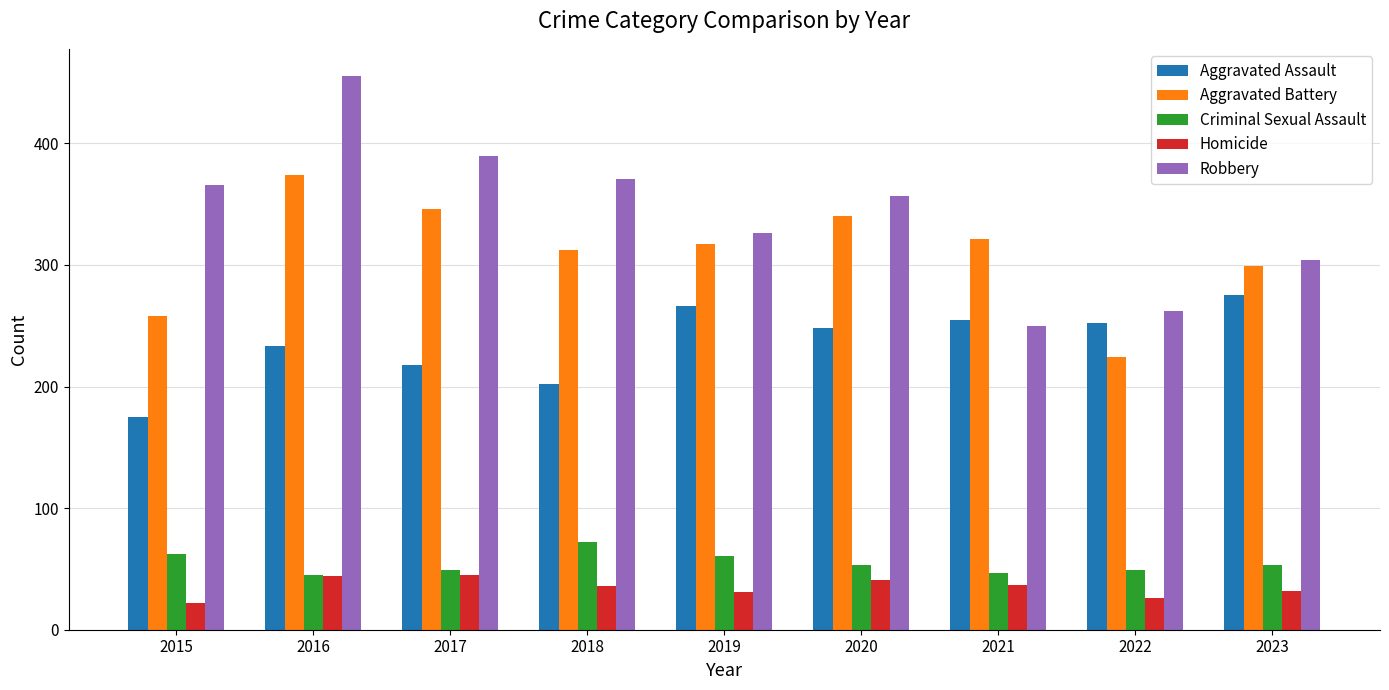

Read the Robbery value at 2023.

304